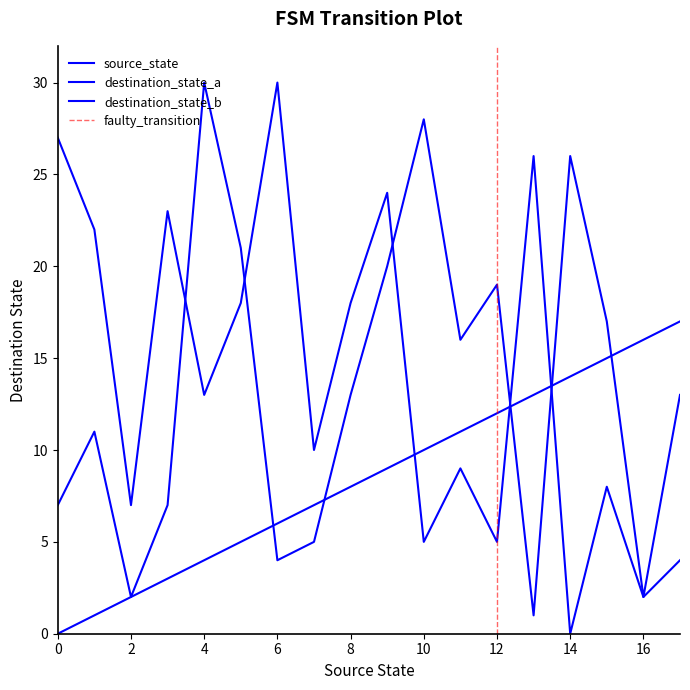

Reading left to right, extract all data points from this chart.

source_state: 0	1	2	3	4	5	6	7	8	9	10	11	12	13	14	15	16	17
destination_state_a: 27	22	7	23	13	18	30	10	18	24	5	9	5	26	0	8	2	4
destination_state_b: 7	11	2	7	30	21	4	5	13	20	28	16	19	1	26	17	2	13